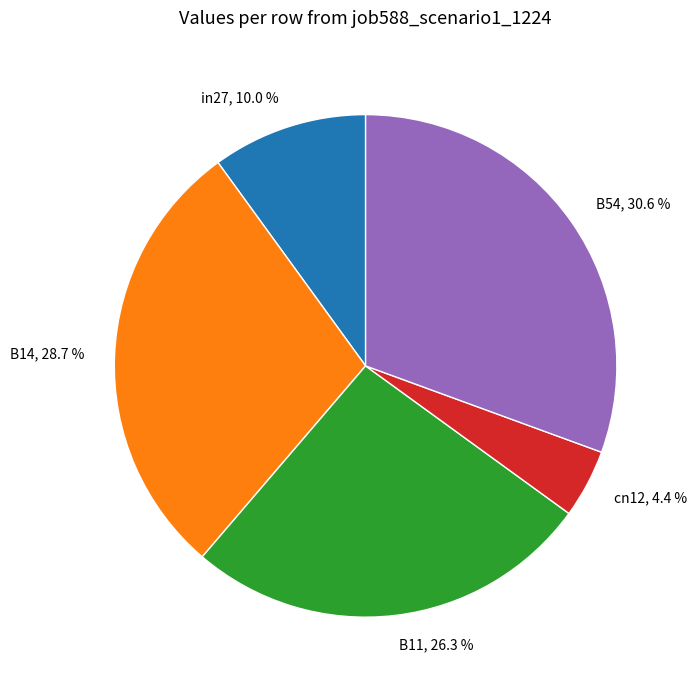

Is it true that cn12 is 4% of the pie?

True